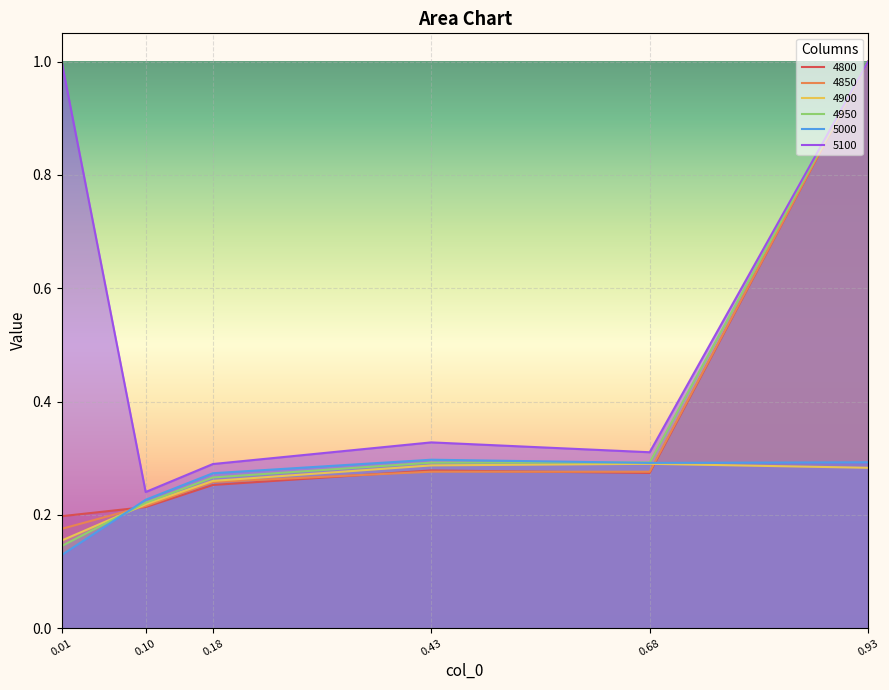

Which series changed the most between 0.18 and 0.93?

4800